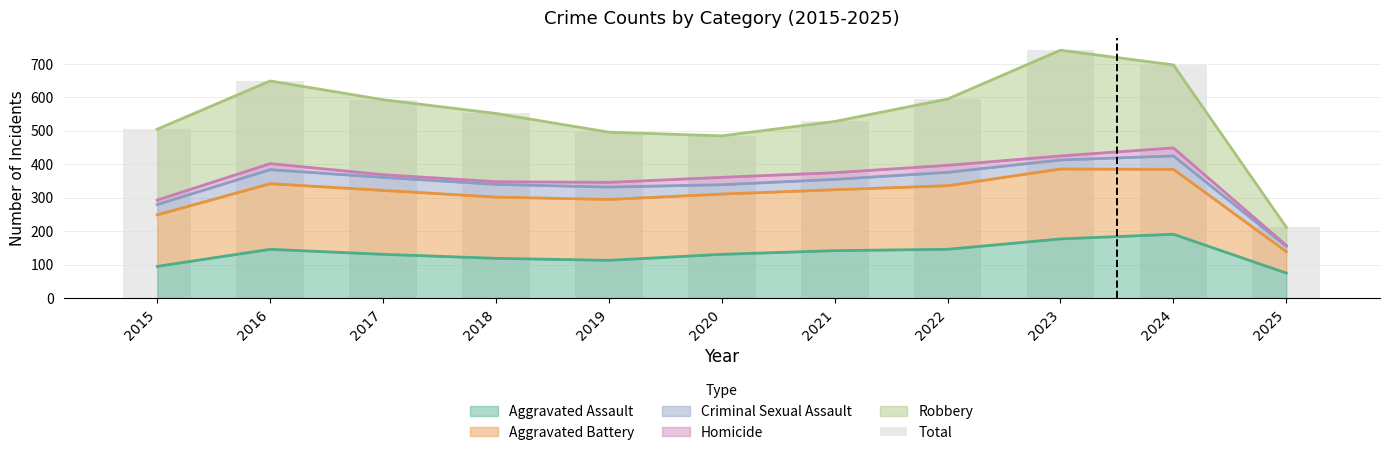

What is the value of the 4th bar from the left?

552